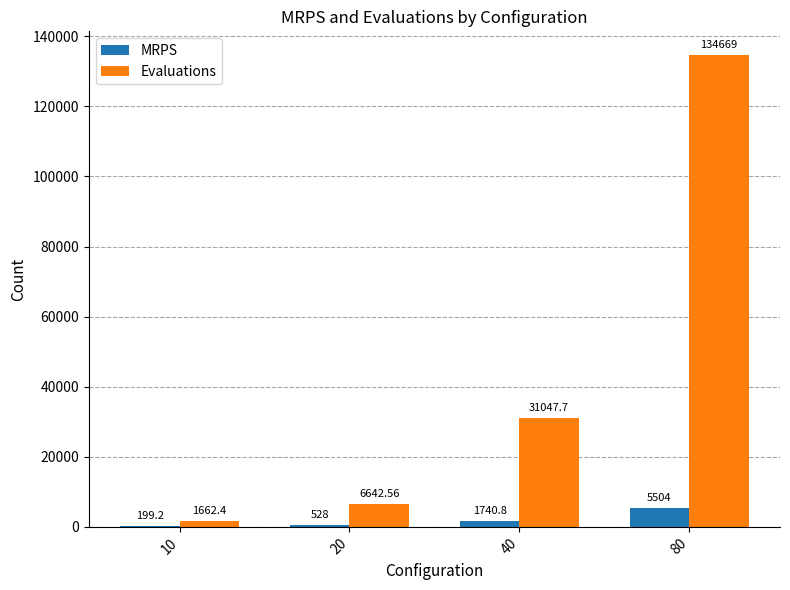

The value of Evaluations at 10 is 1662.4. True or false?

True